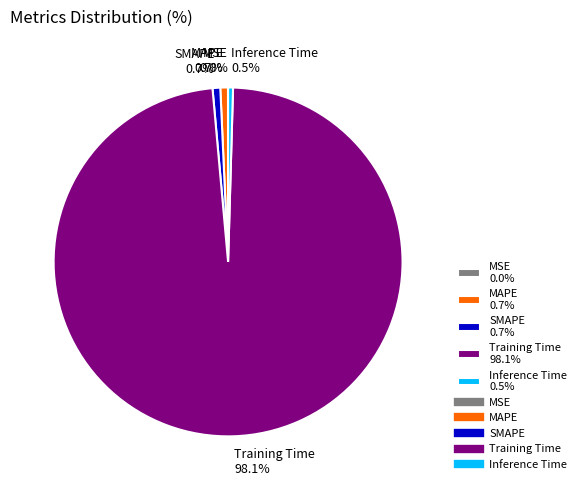

Do Inference Time 0.5% and Training Time 98.1% together represent more than half of the pie?

Yes